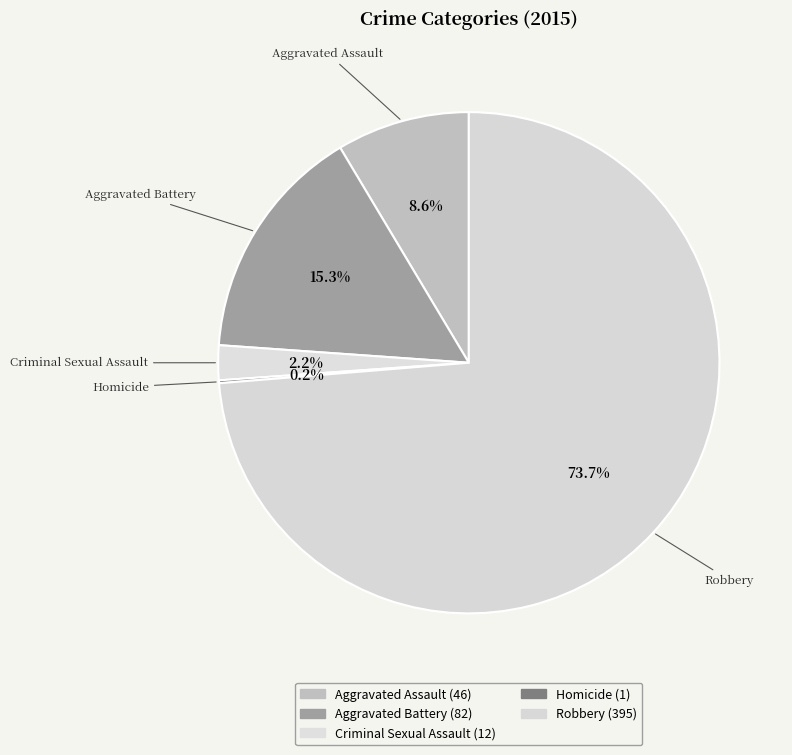

What percentage is NOT represented by Aggravated Battery?

84.7%